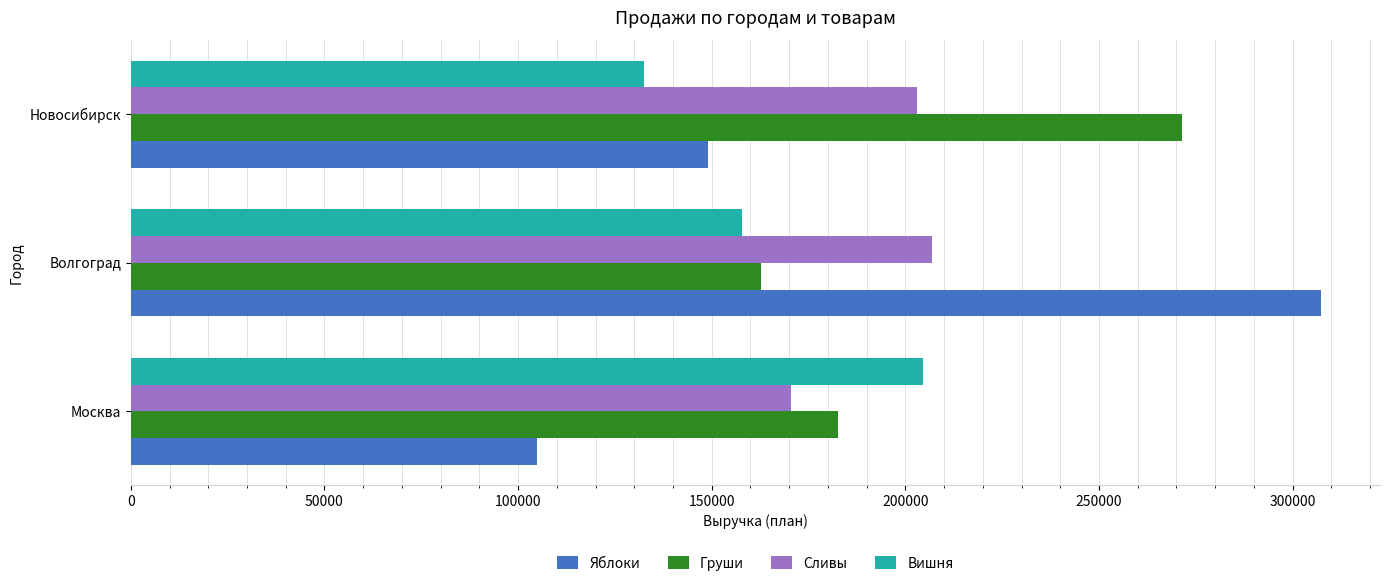

Rank the series by their average value, from lowest to highest.

Вишня, Яблоки, Сливы, Груши